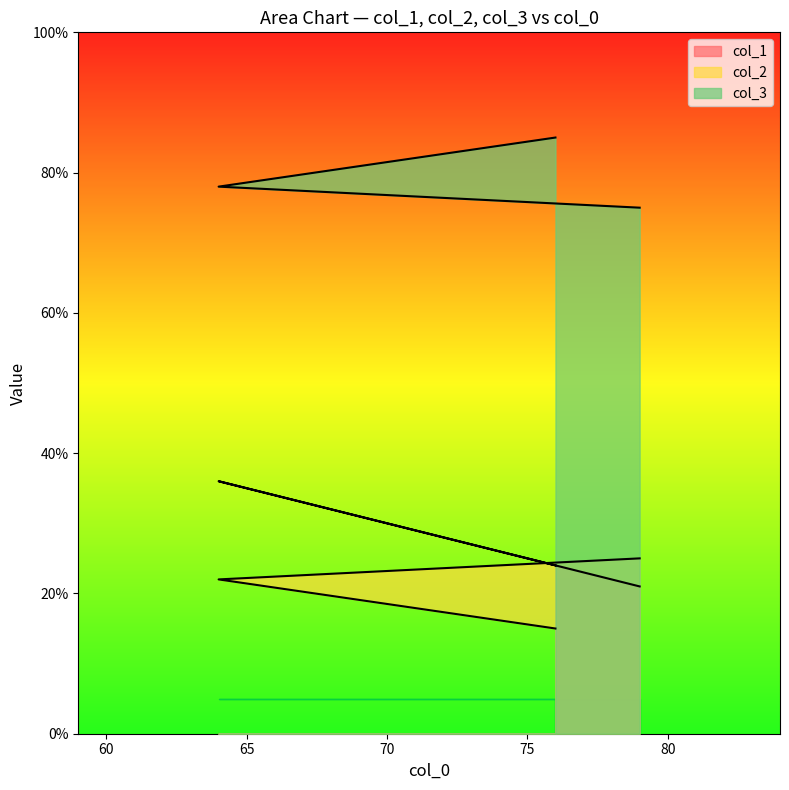

What are all the series names shown in the legend?

col_1, col_2, col_3